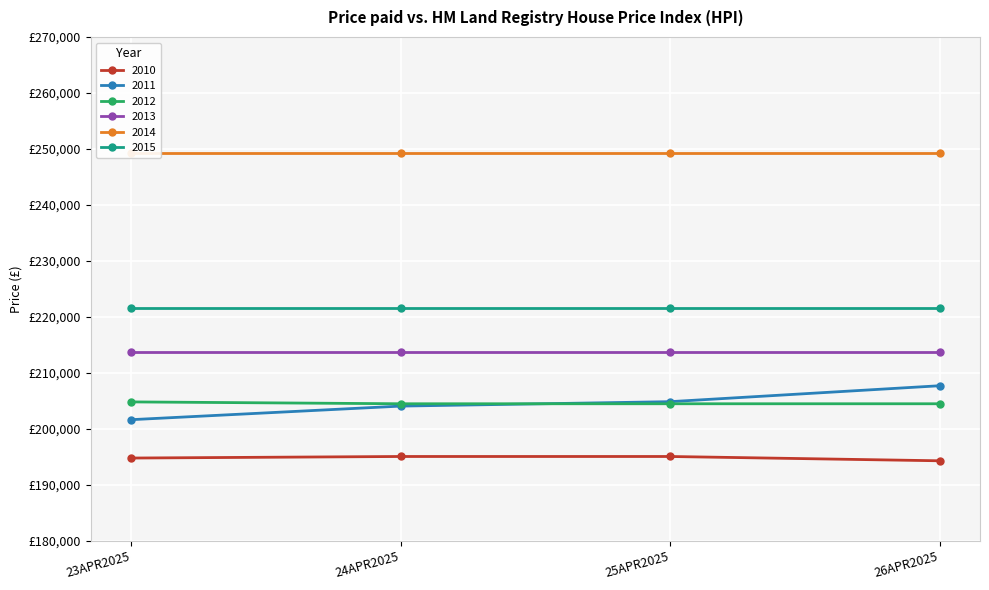

What is the maximum value for 2011?

207698